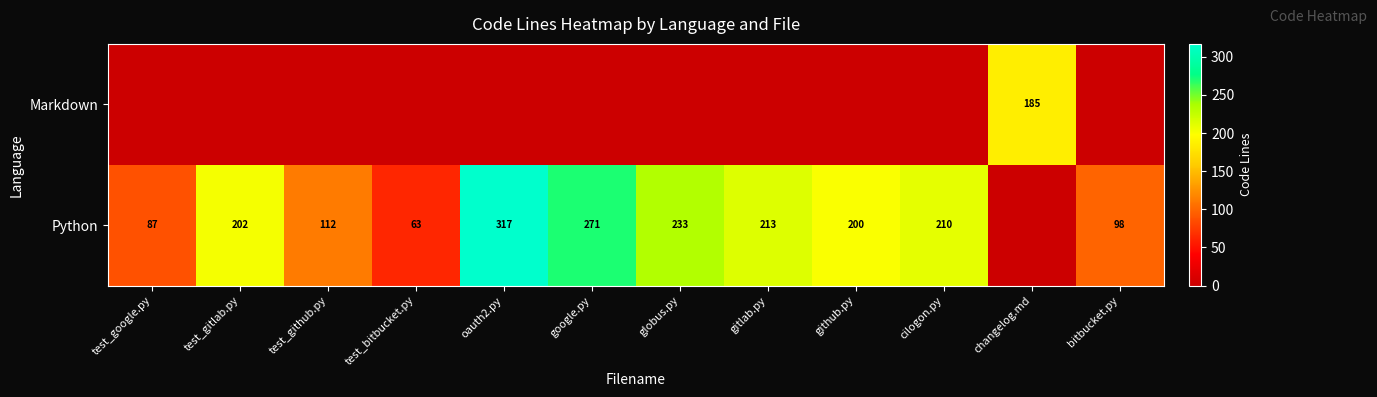

Is it true that Python equals 87 at test_google.py?

True